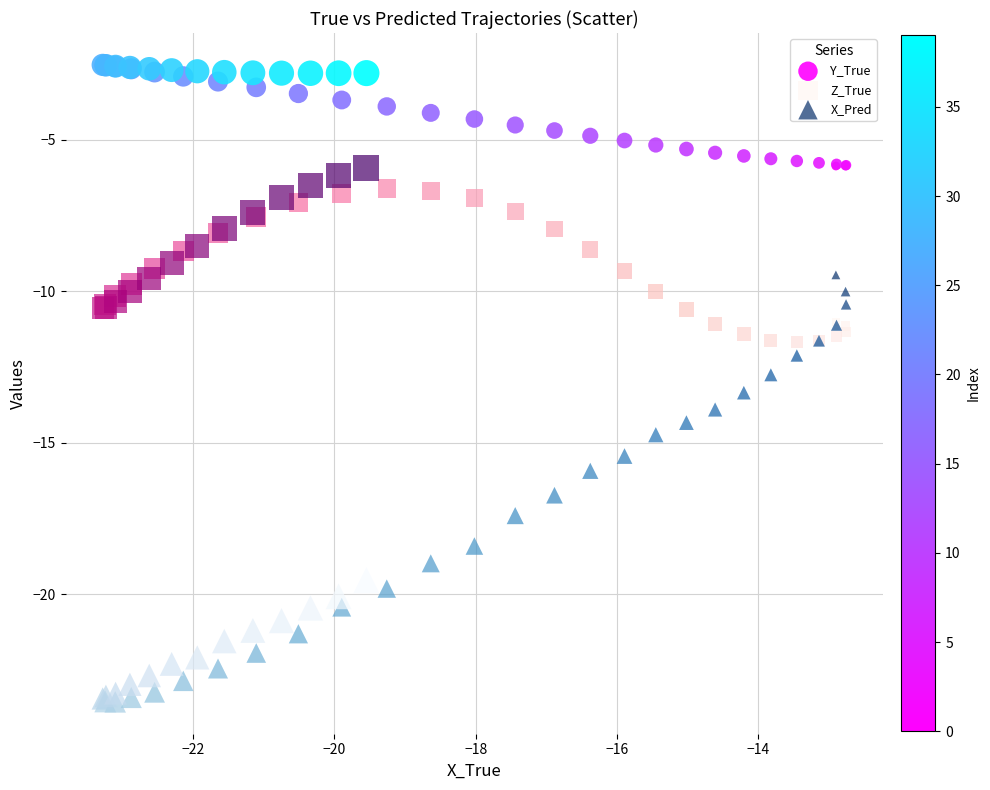

Which series has the largest Y range (max minus min)?

X_Pred